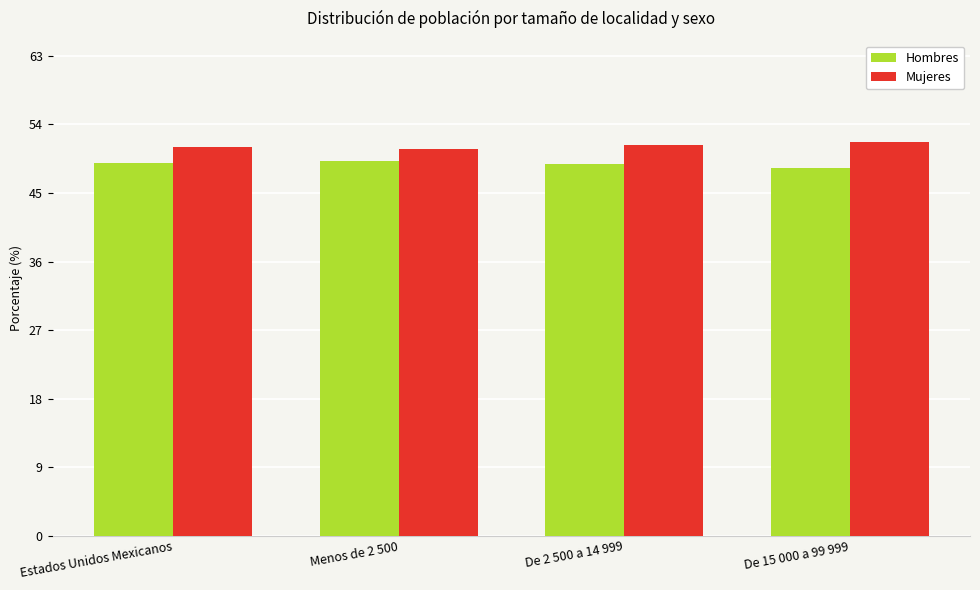

How many data points does each series have?

4